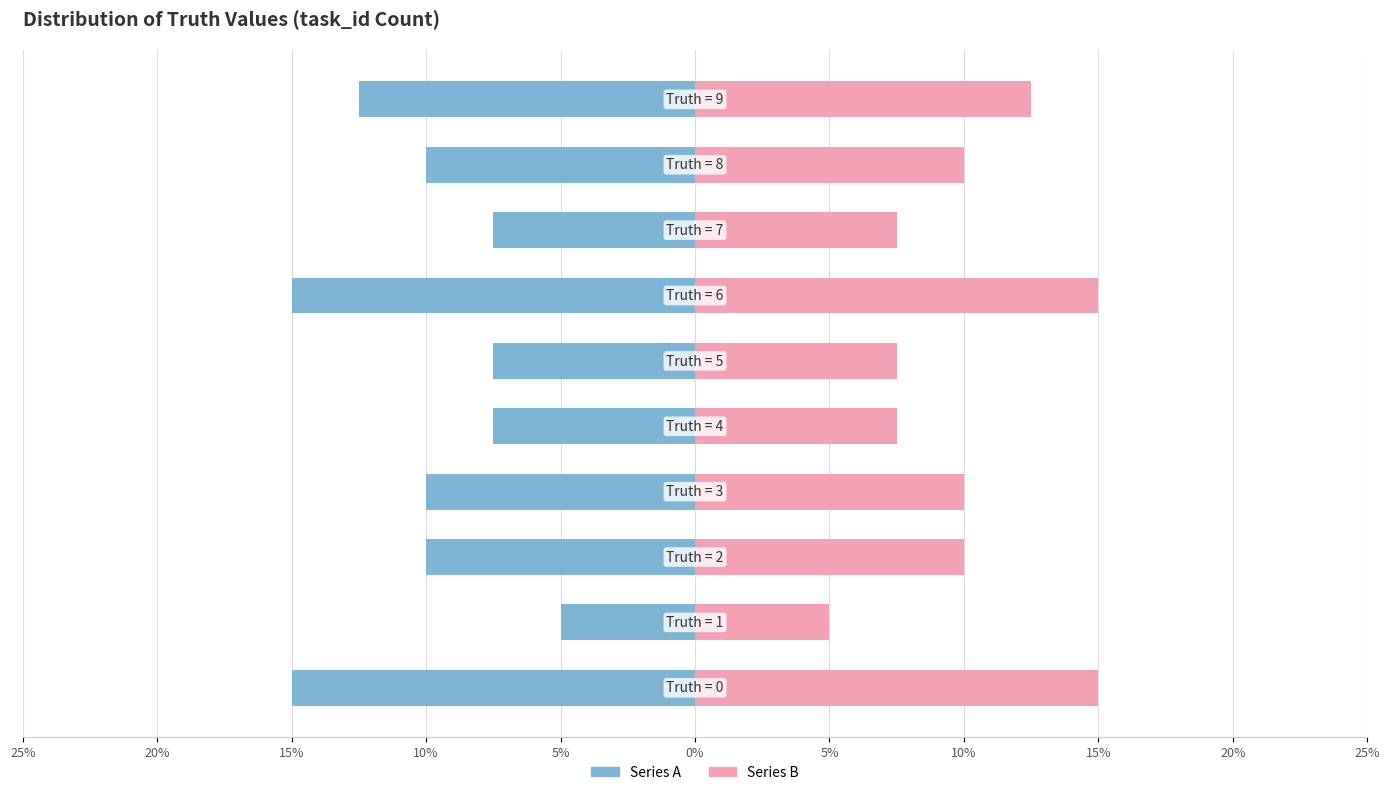

Does the chart contain any negative values?

Yes